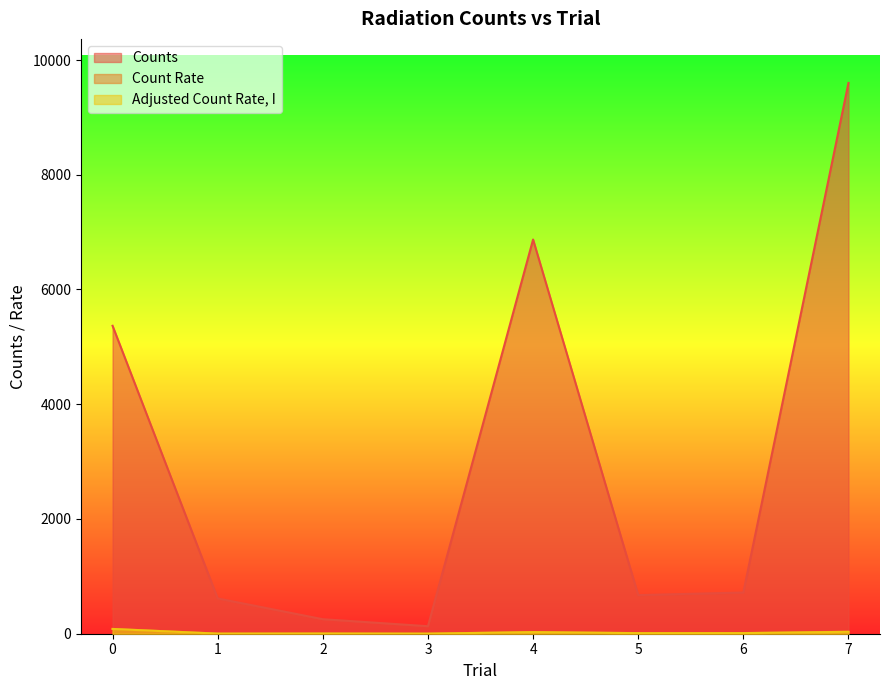

Reading left to right, extract all data points from this chart.

Counts: 5367.0	615.0	253.0	131.0	6871.0	673.0	718.0	9600.0
Count Rate: 83.9	2.7	4.2	2.3	29.5	11.2	12.0	35.7
Adjusted Count Rate, I: 83.0	1.6	3.1	1.1	28.0	9.8	10.5	33.0